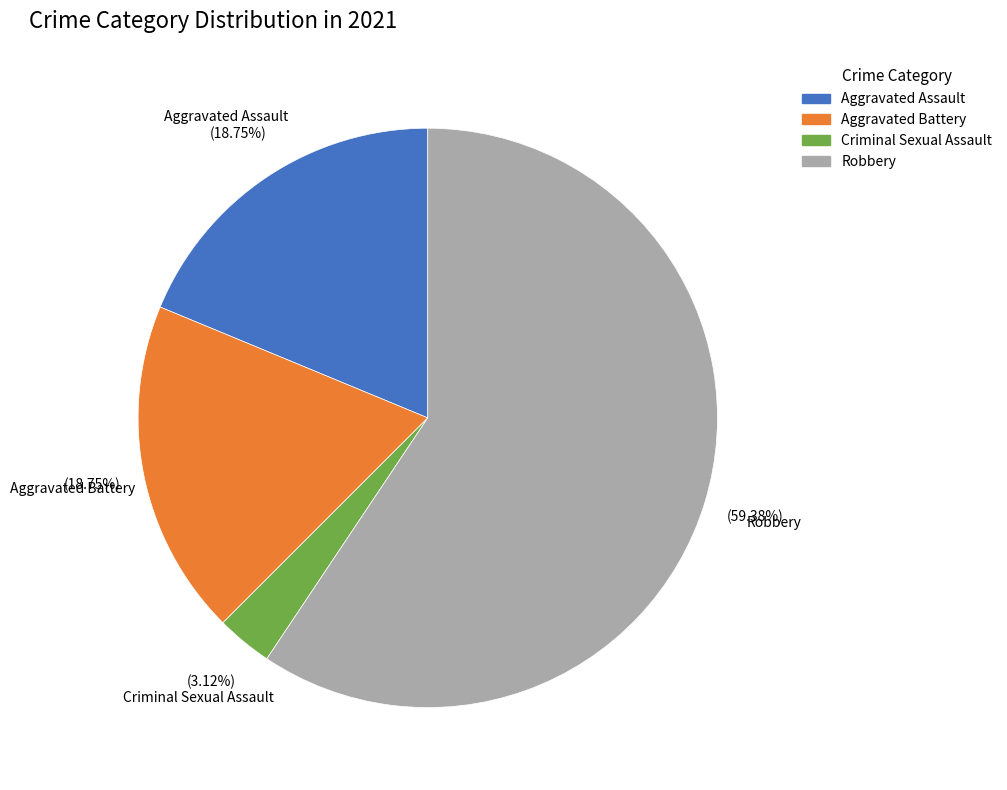

Is there a majority slice in this chart?

Yes